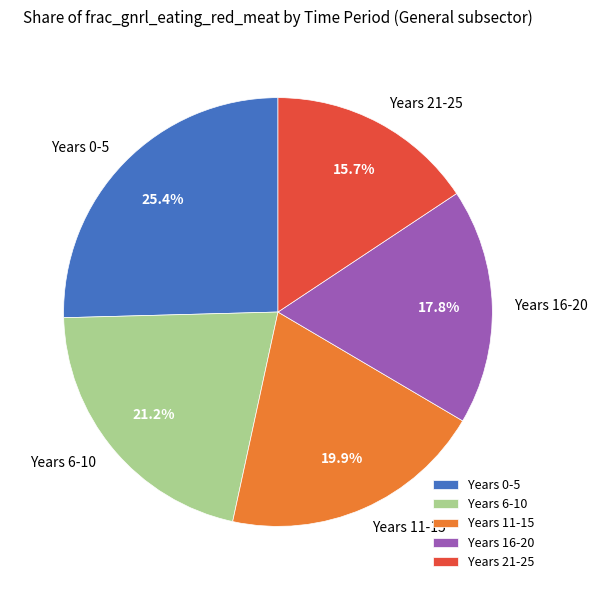

Rank the categories by value from highest to lowest.

Years 0-5, Years 6-10, Years 11-15, Years 16-20, Years 21-25